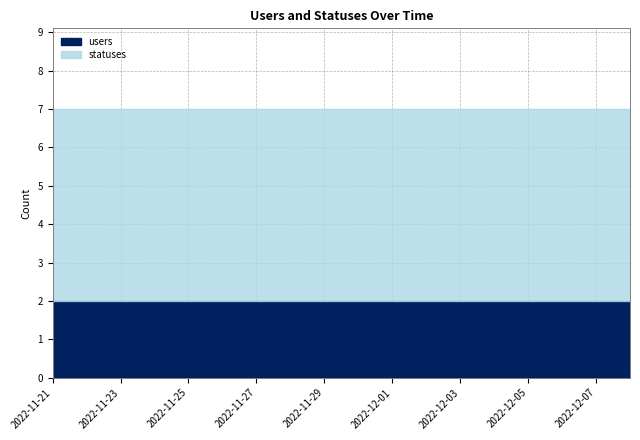

Which has a higher value, 2022-11-29 or 2022-12-05?

2022-11-29